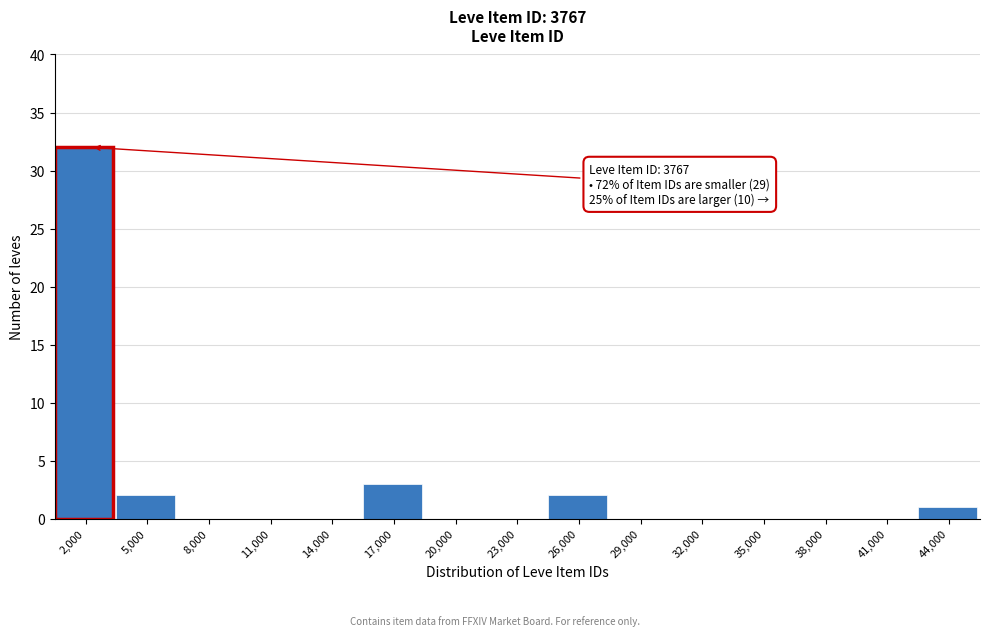

Reading left to right, list all the values displayed in this chart.

2,000=32	5,000=2	8,000=0	11,000=0	14,000=0	17,000=3	20,000=0	23,000=0	26,000=2	29,000=0	32,000=0	35,000=0	38,000=0	41,000=0	44,000=1